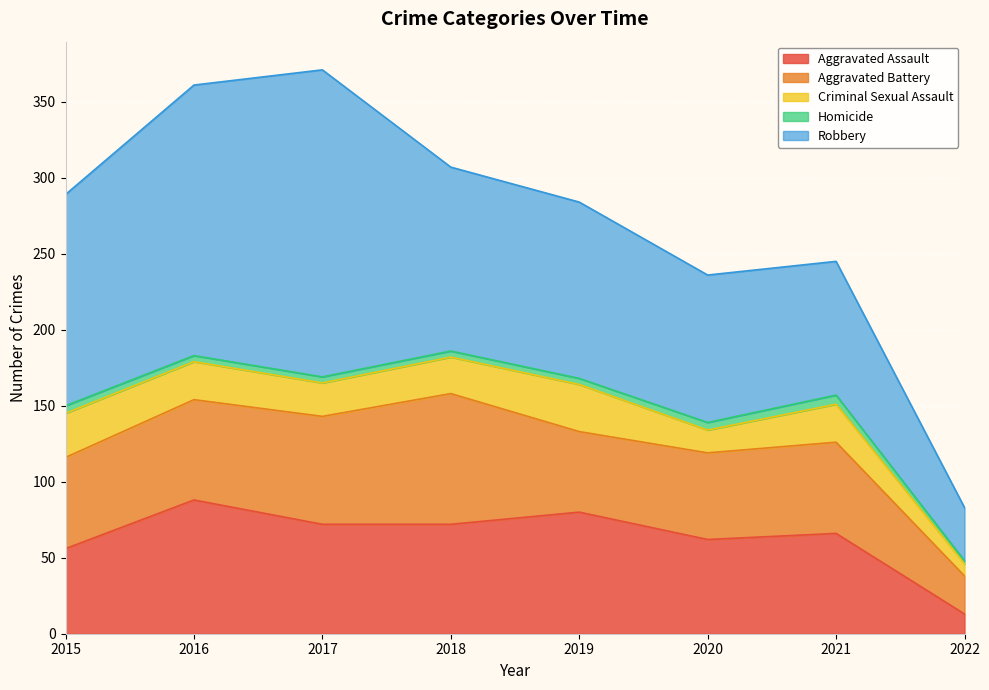

Which category has the highest value in the Aggravated Battery series?

2018